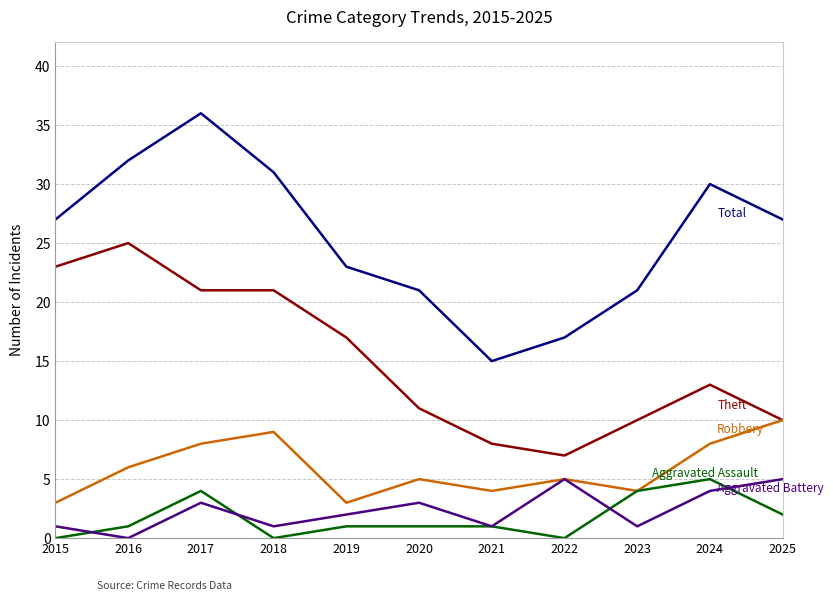

Which label corresponds to the largest value in the chart?

2017